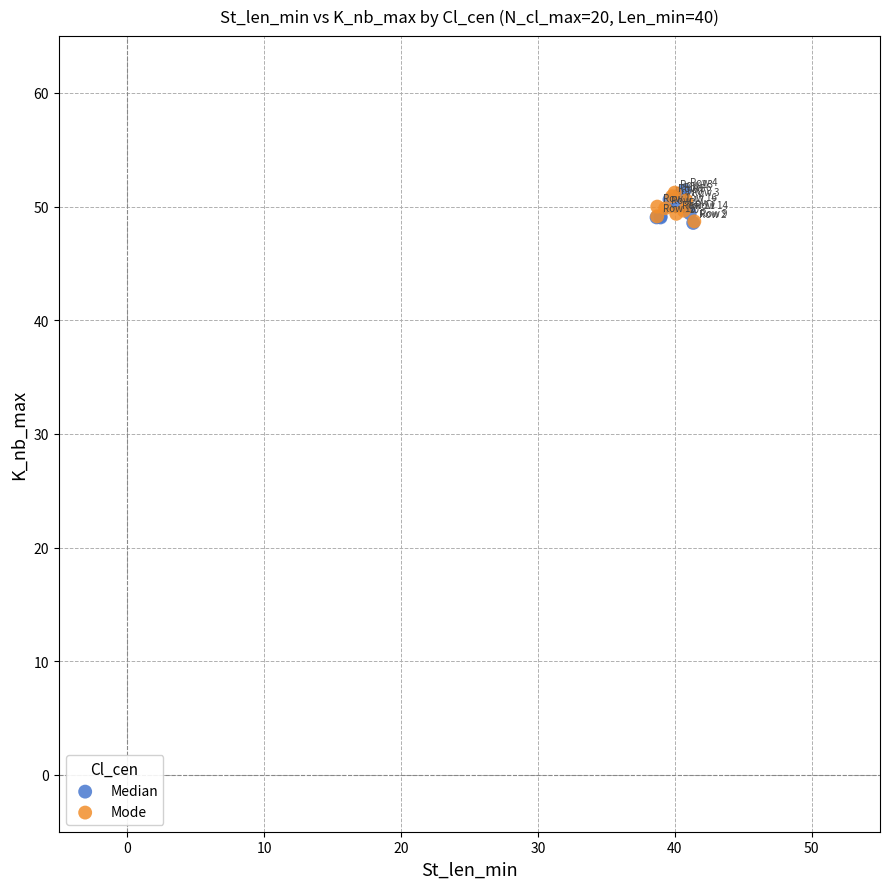

What are all the series names shown in the legend?

Median, Mode